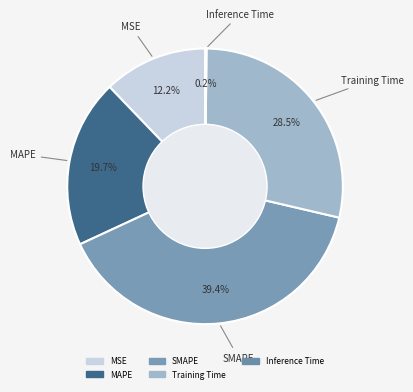

What is the smallest slice in the pie chart?

Inference Time